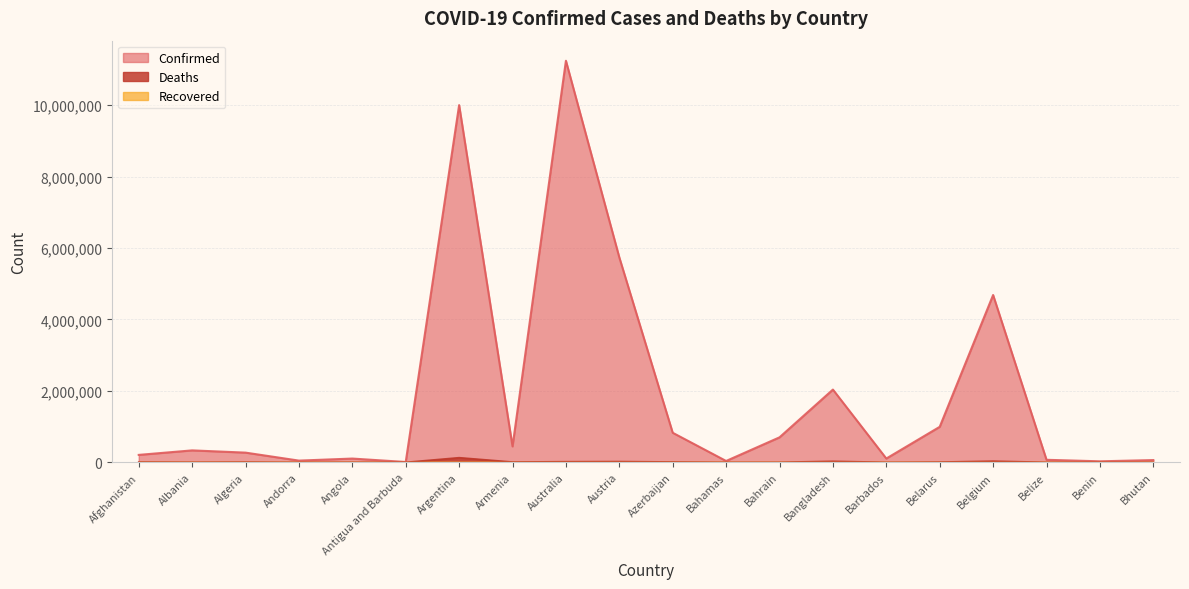

Where is Deaths nearest to the value 65135?

Belgium